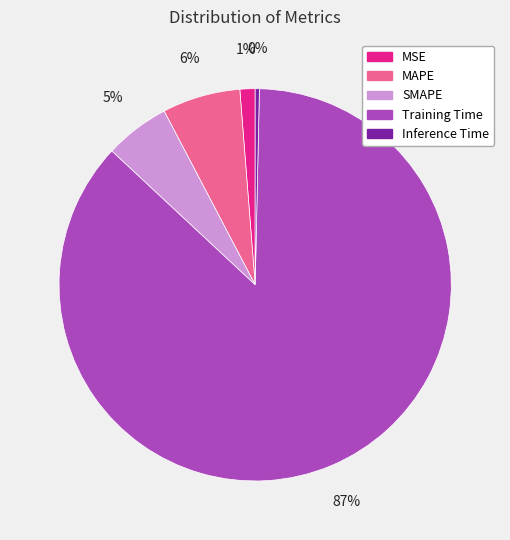

Which slice is the smallest?

Inference Time